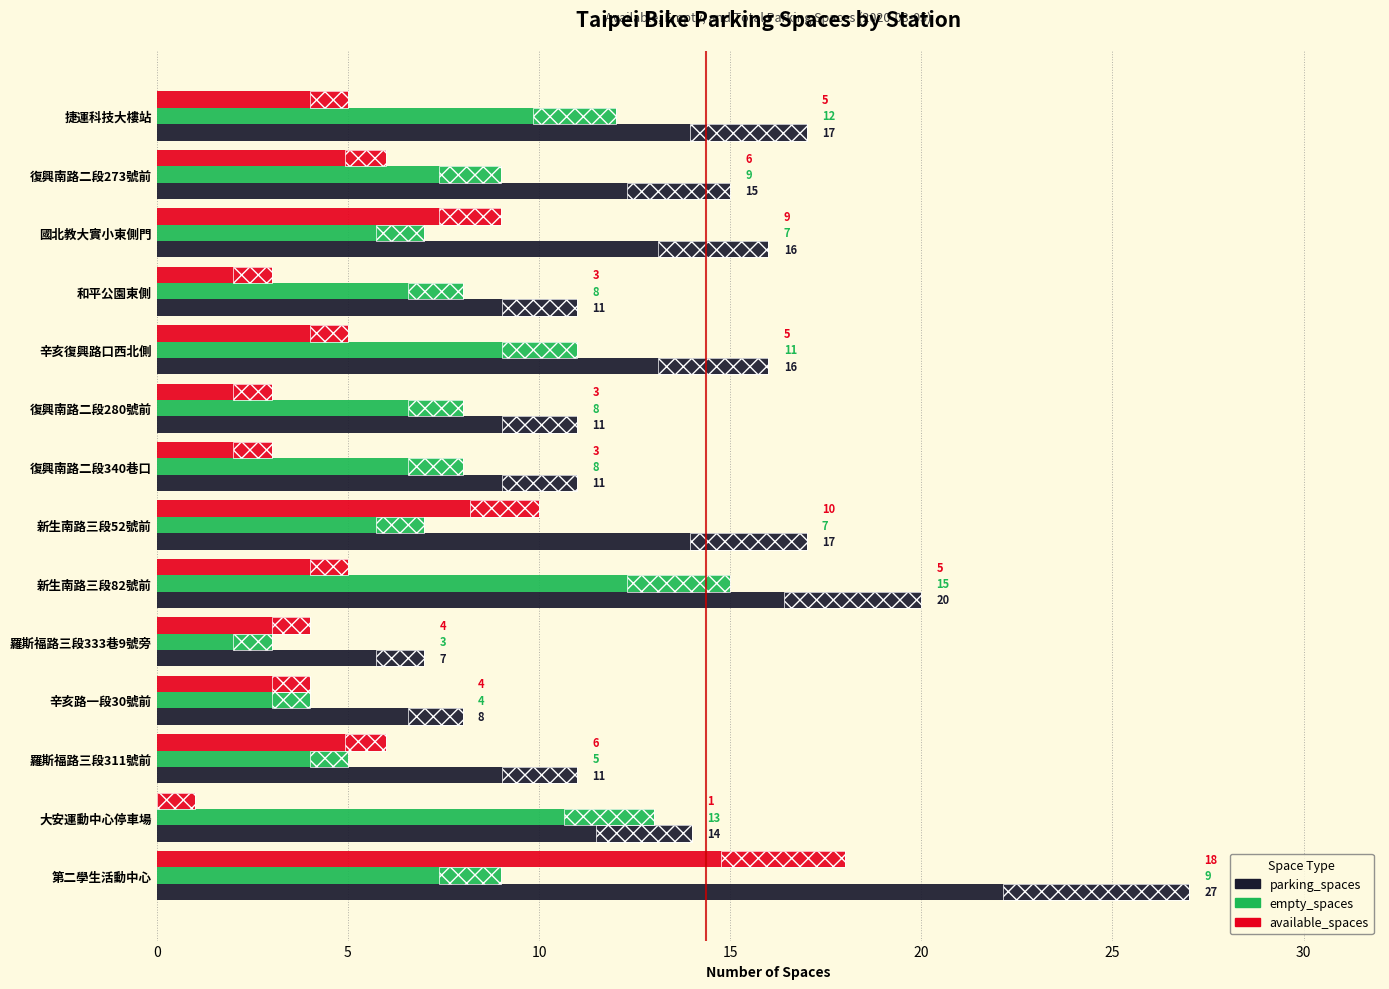

What is the sum of all available_spaces values?

82